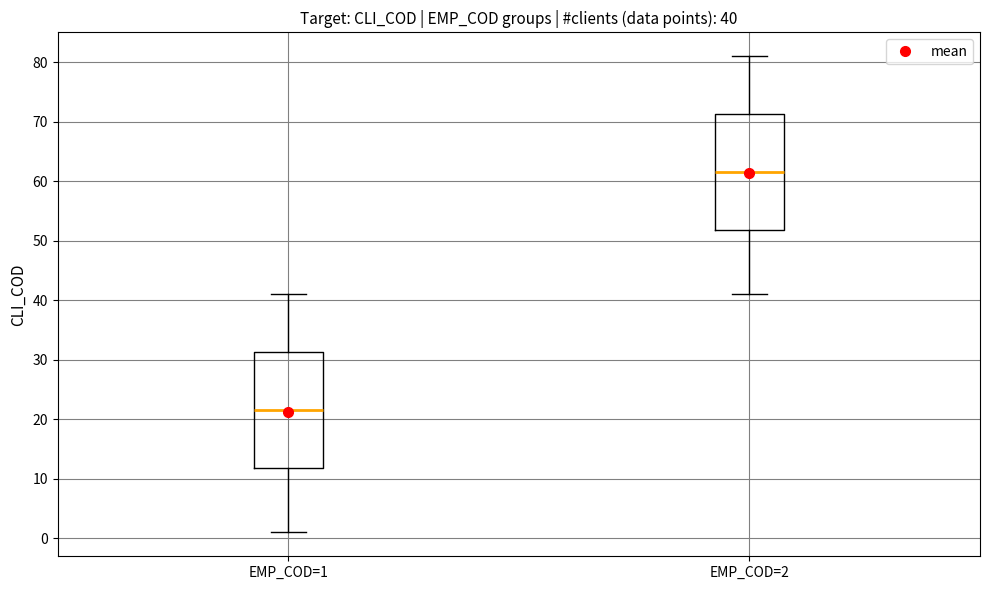

Which box's median line is the lowest?

EMP_COD=1